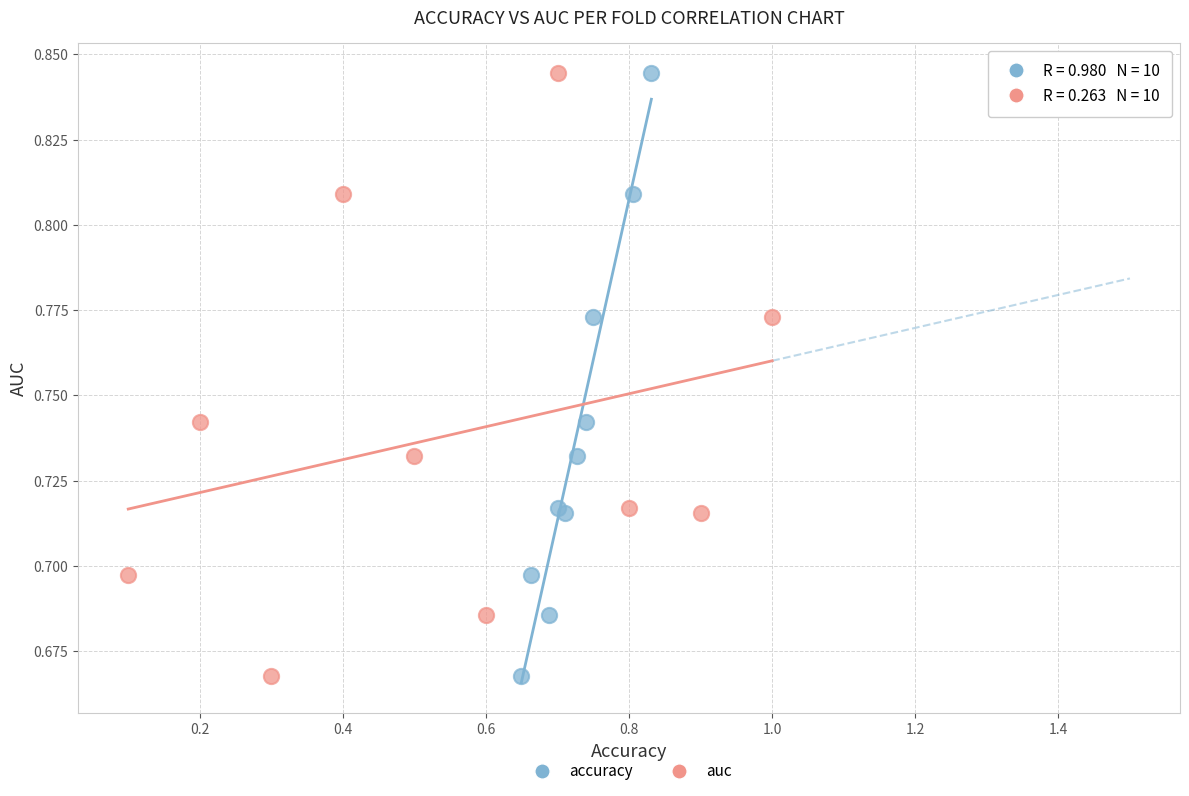

What are all the series names shown in the legend?

accuracy, auc